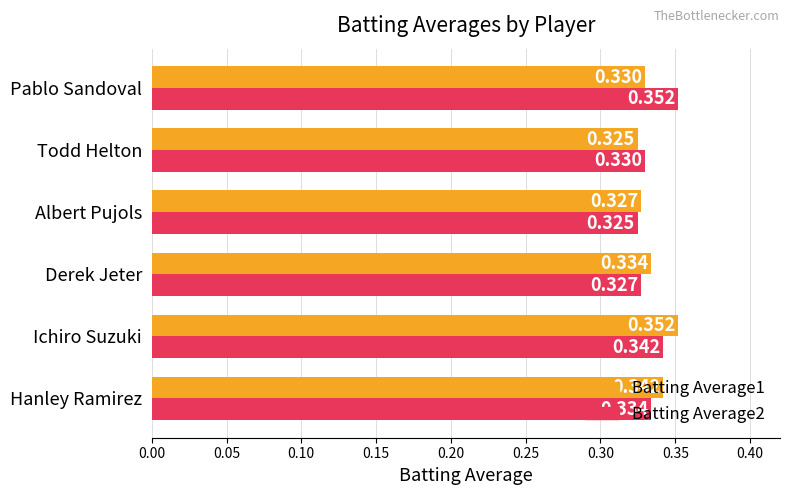

Which category has the highest value in the Batting Average1 series?

Ichiro Suzuki